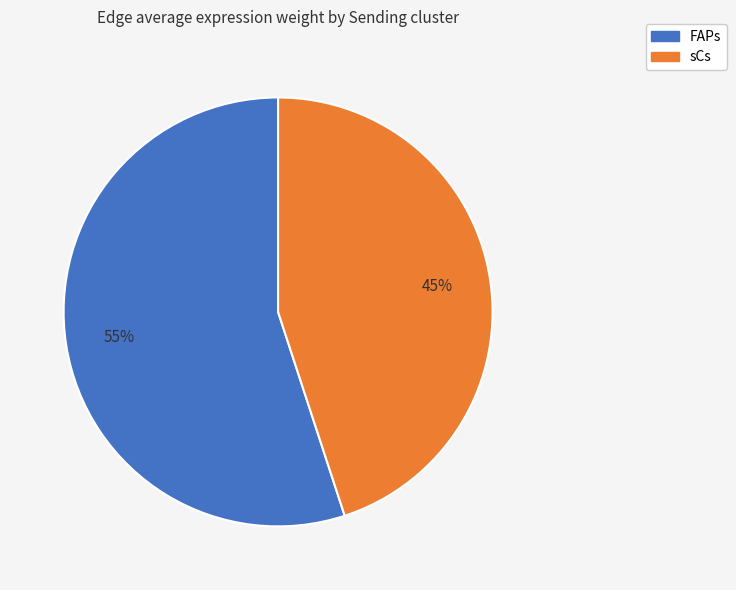

To the nearest percent, what is the average slice percentage?

50%